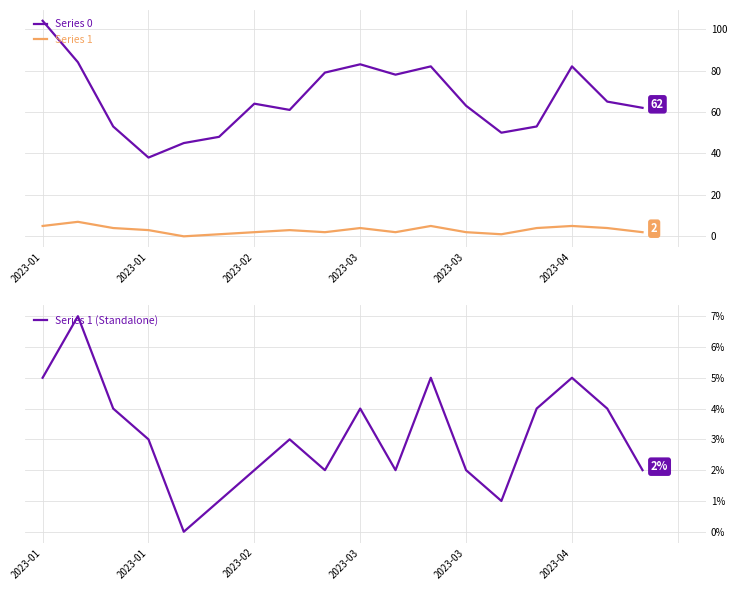

Which series has the largest total across all categories?

Series 0